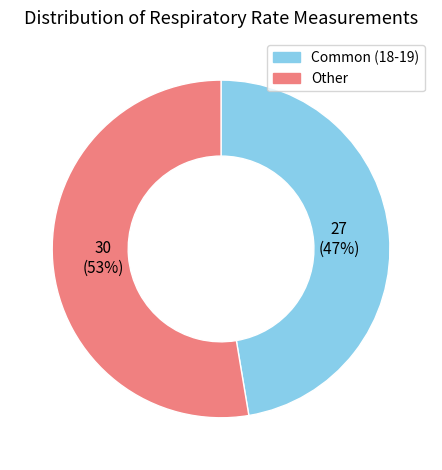

Is there a majority slice in this chart?

Yes